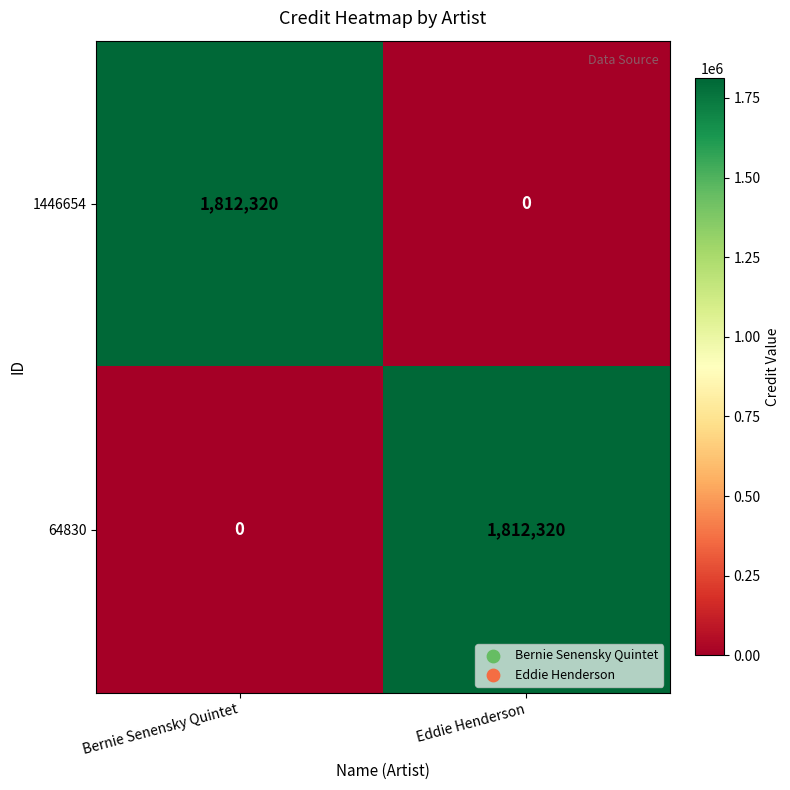

What is the maximum value shown in the chart?

1812320